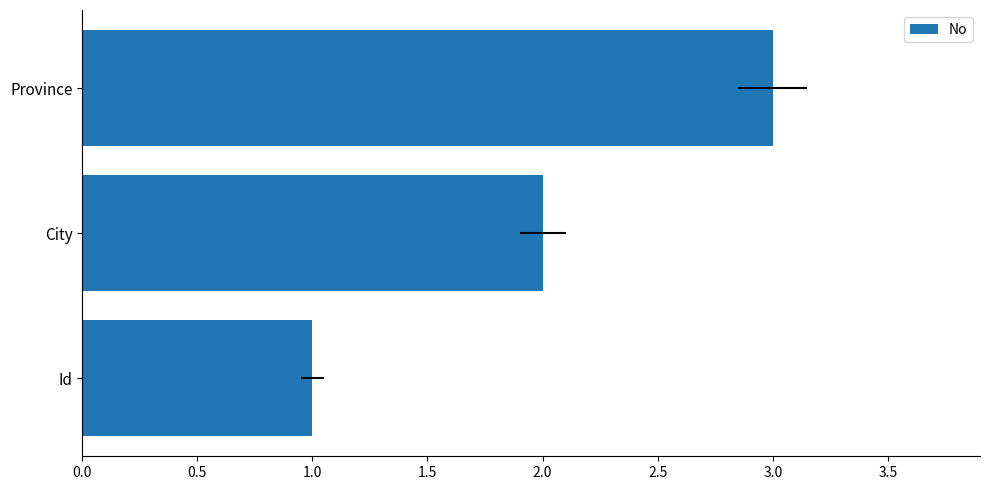

Are the bars horizontal?

Yes